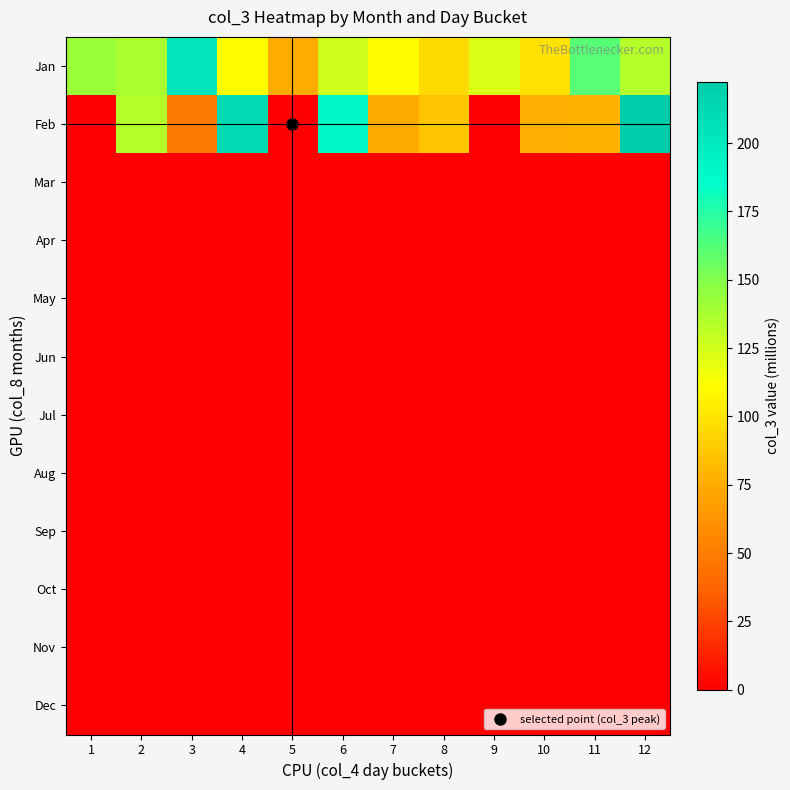

At which category is the sum across all series the highest?

12